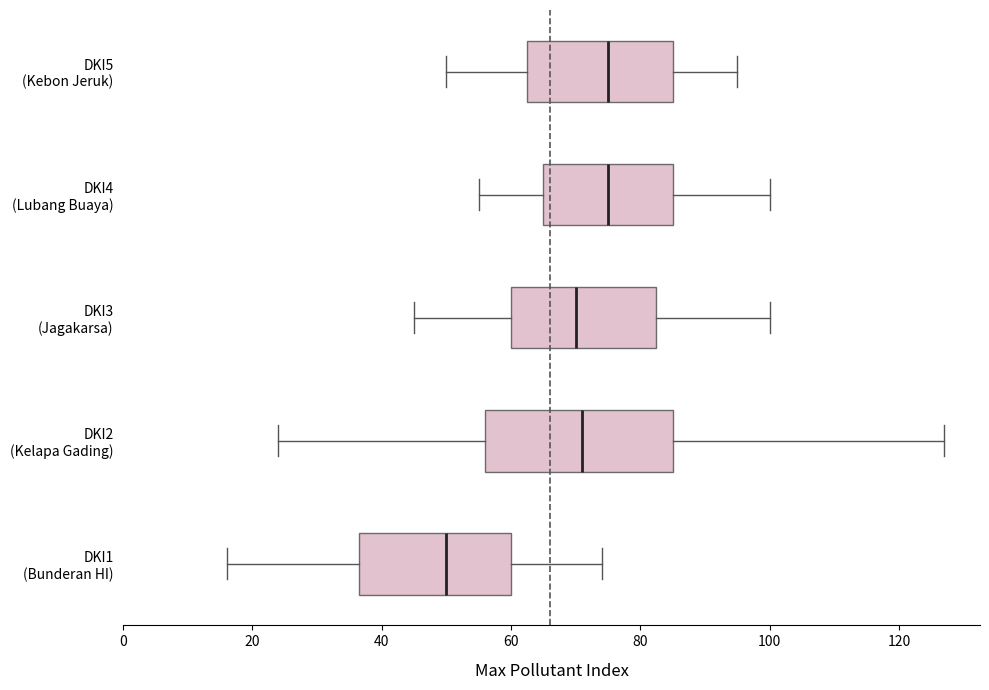

Where does the median line of the box for DKI1 (Bunderan HI) sit on the x-axis? The values are not printed on the chart, so give them approximately, as read against the axis.

50